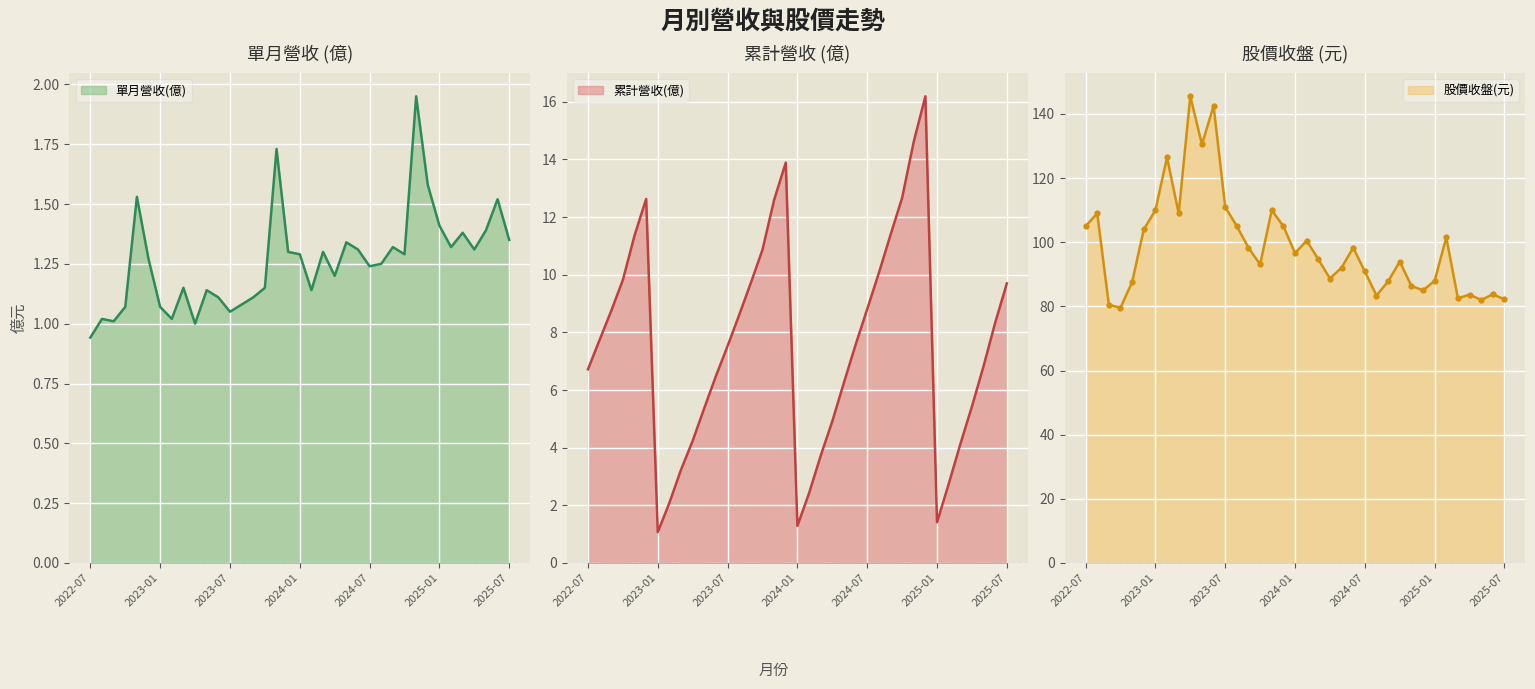

How many values in the 單月營收(億) series exceed 1?

35